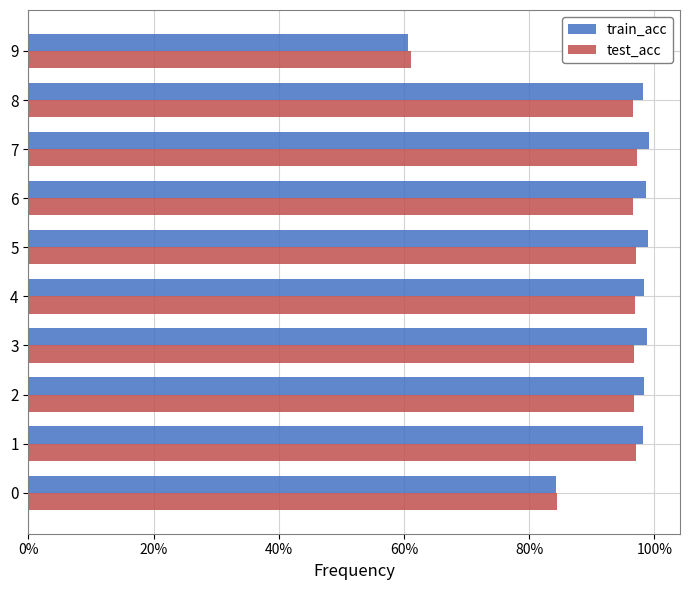

What is the highest value of the train_acc series?

99.2